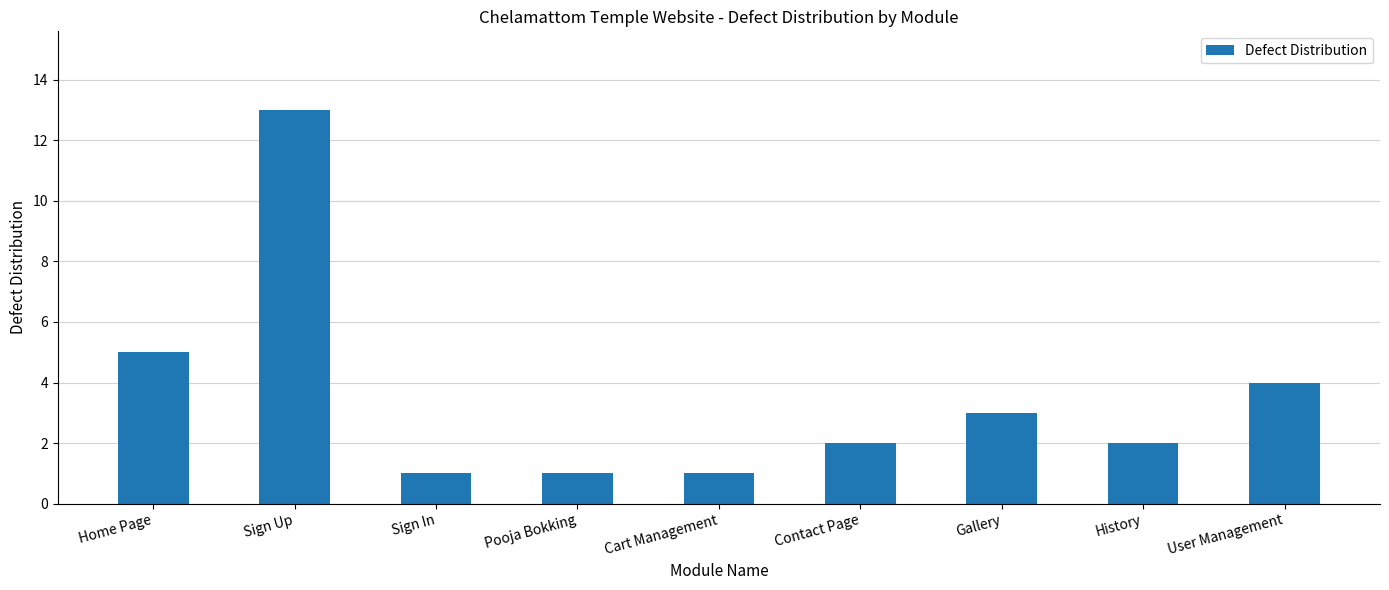

Are the bars horizontal?

No